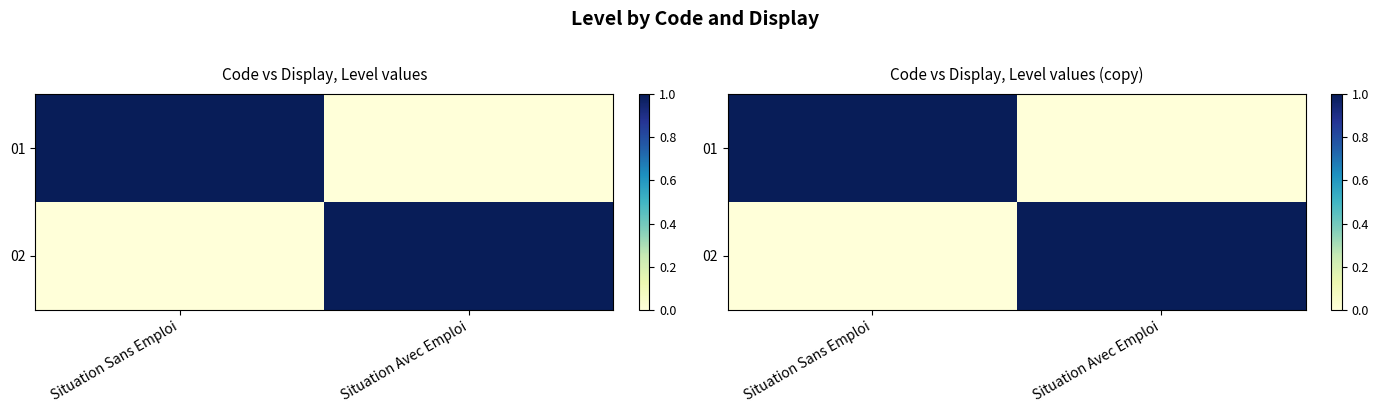

Which series changed the most between Situation Sans Emploi and Situation Avec Emploi?

01